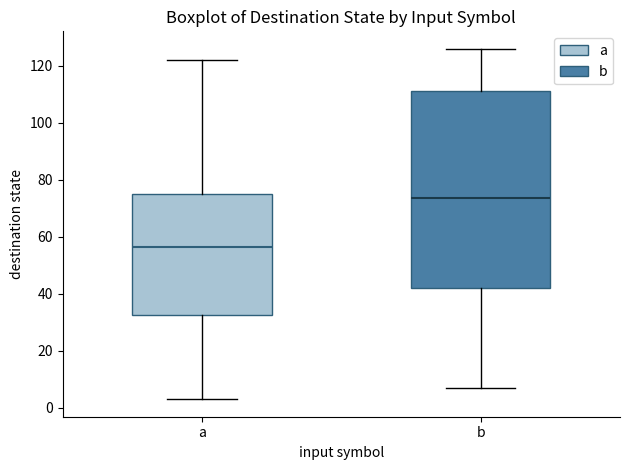

Which box's median line is the highest?

b